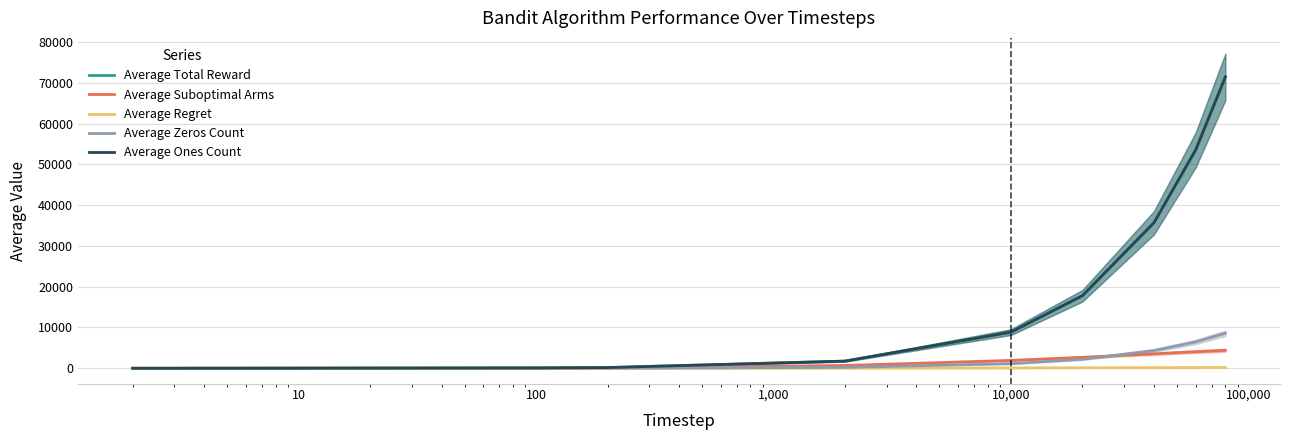

Which series changed the most between 10,000 and 100,000?

Average Total Reward